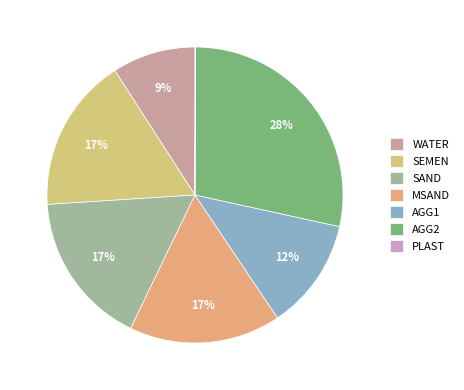

The SAND slice represents 6% of the pie. True or false?

False